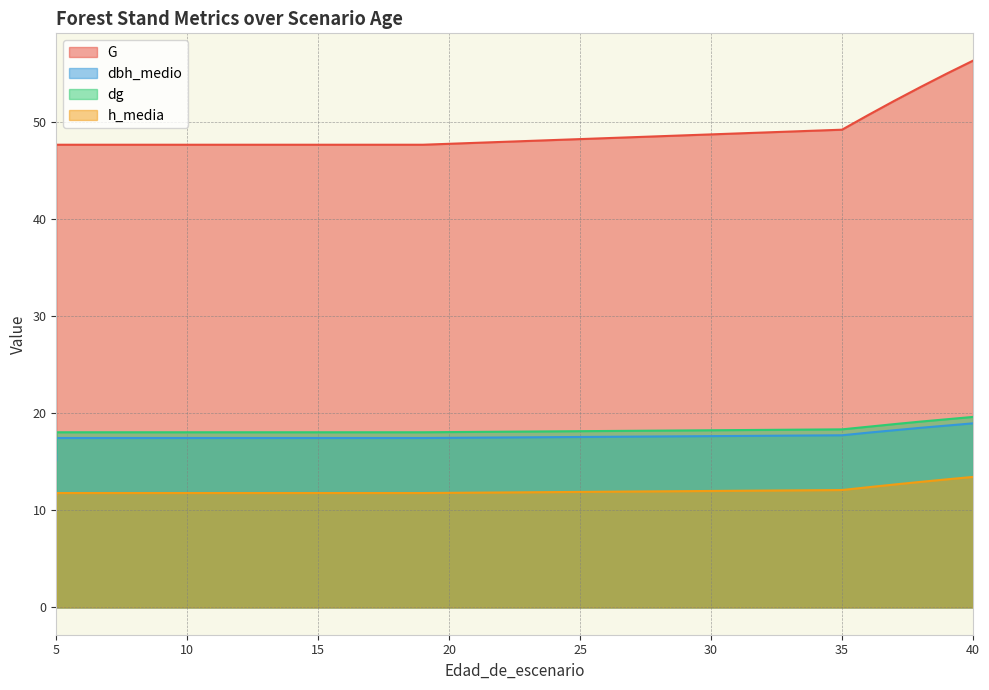

What is the value of the G point at the 5th from the left?

47.7